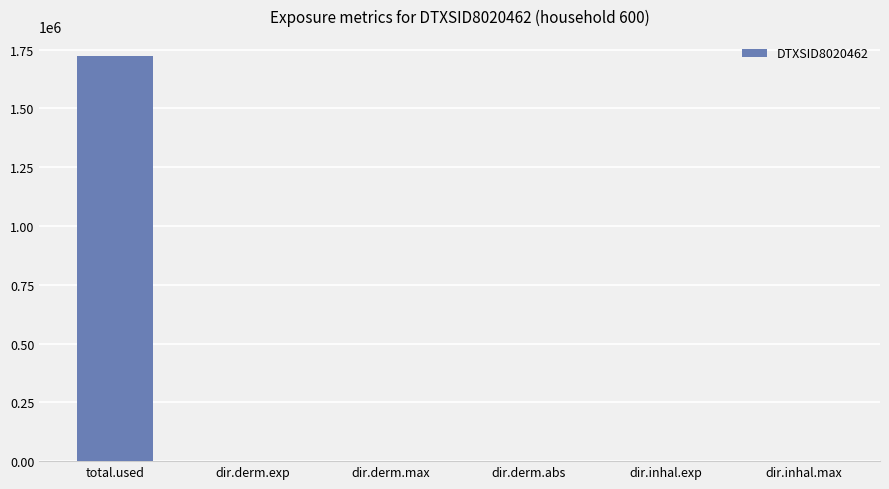

True or false: the data shows 0.0 at dir.derm.max.

True